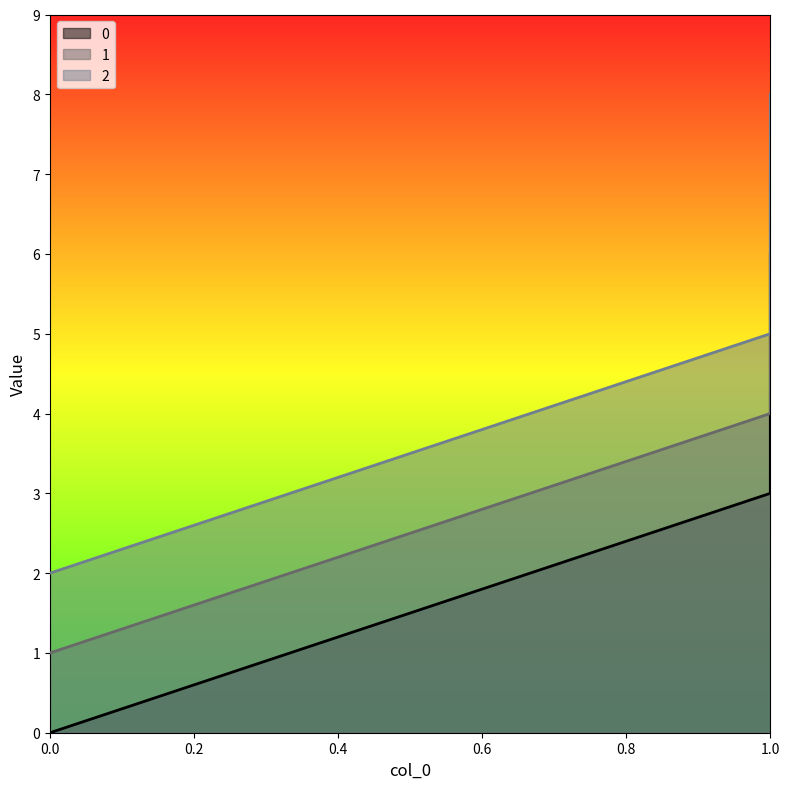

Reading left to right, transcribe all the data shown in this chart.

0: 0=0	1=3	1=6
1: 0=1	1=4	1=7
2: 0=2	1=5	1=8